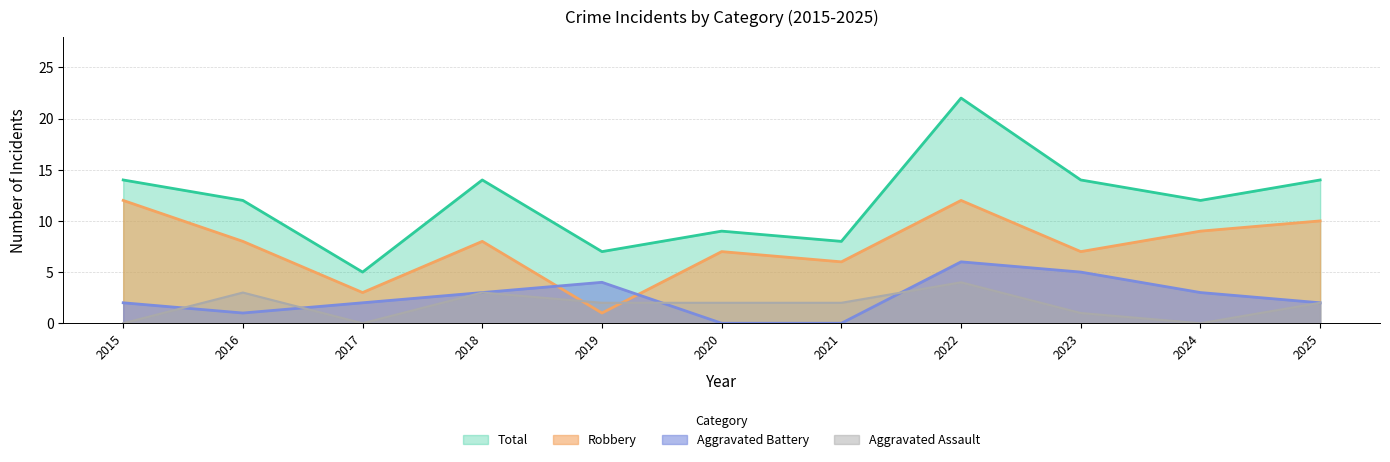

How many values in the Robbery series are below 8?

5